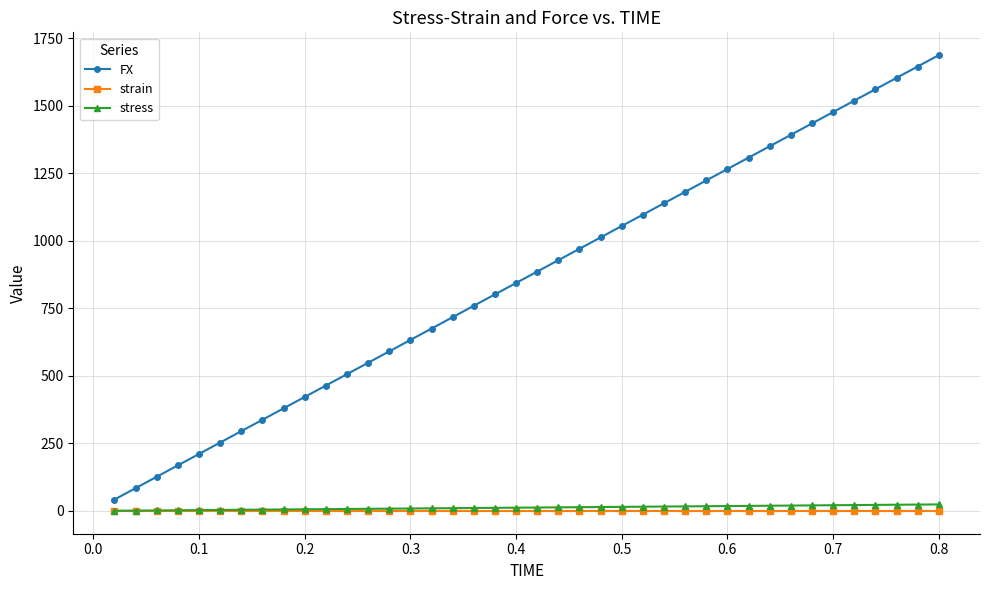

Which series has the widest spread of values?

FX